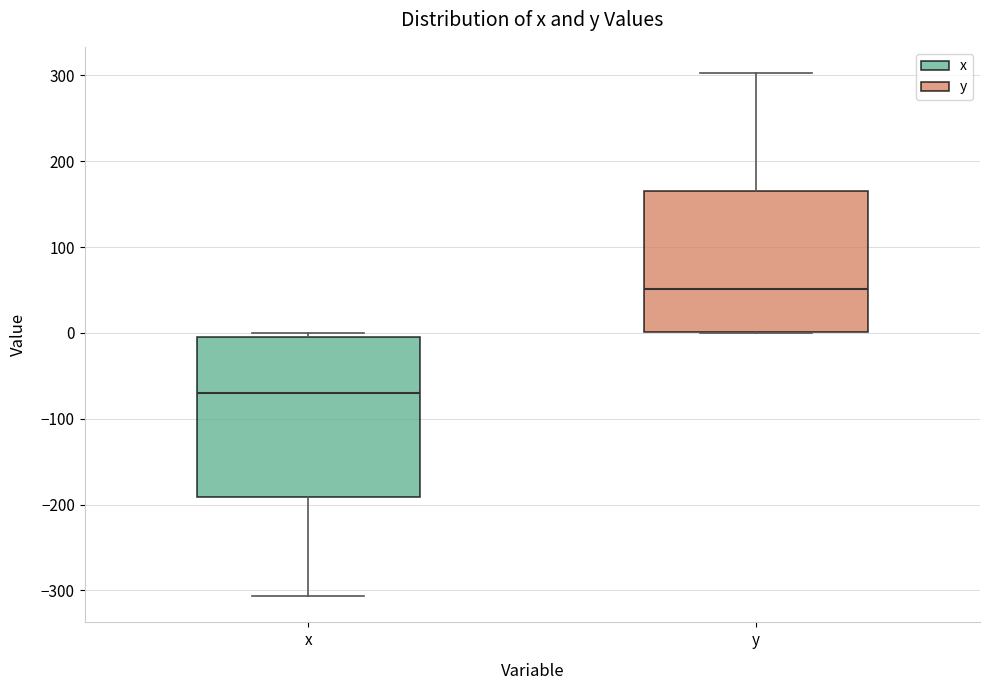

Which box has the highest median line?

y